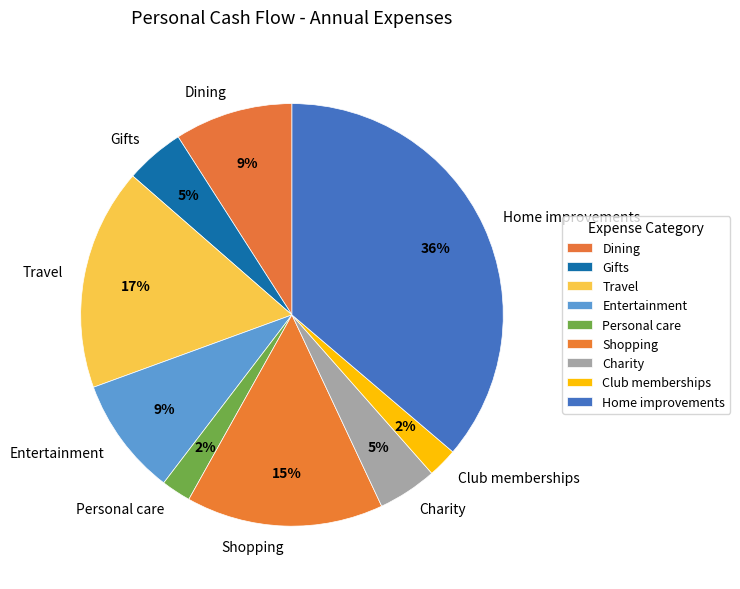

Do Travel and Club memberships together represent more than half of the pie?

No